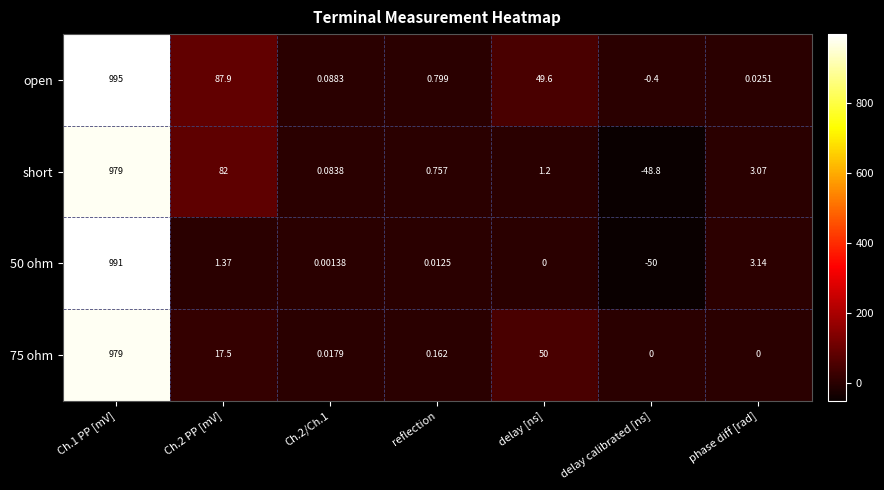

Is the value of 50 ohm at Ch.2 PP [mV] greater than the value of 75 ohm at delay calibrated [ns]?

Yes